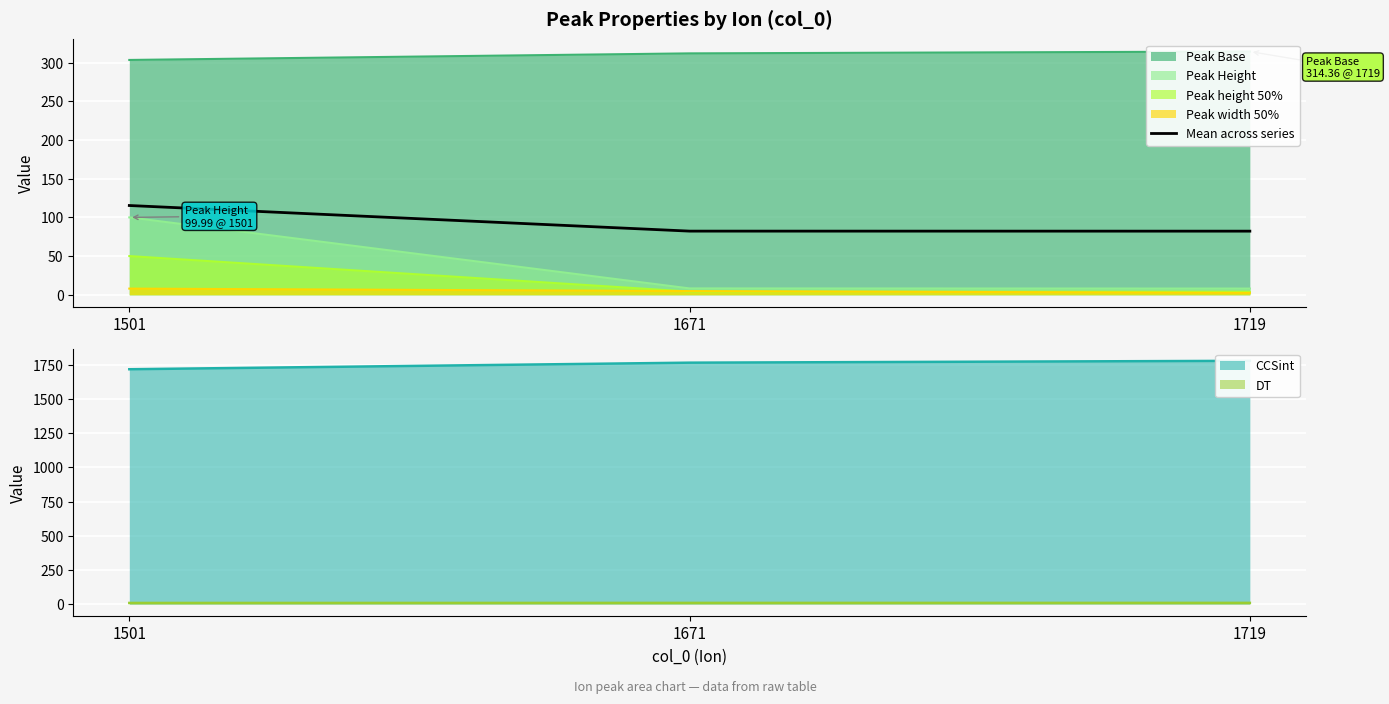

What is the value of the 1st point from the left?

115.4